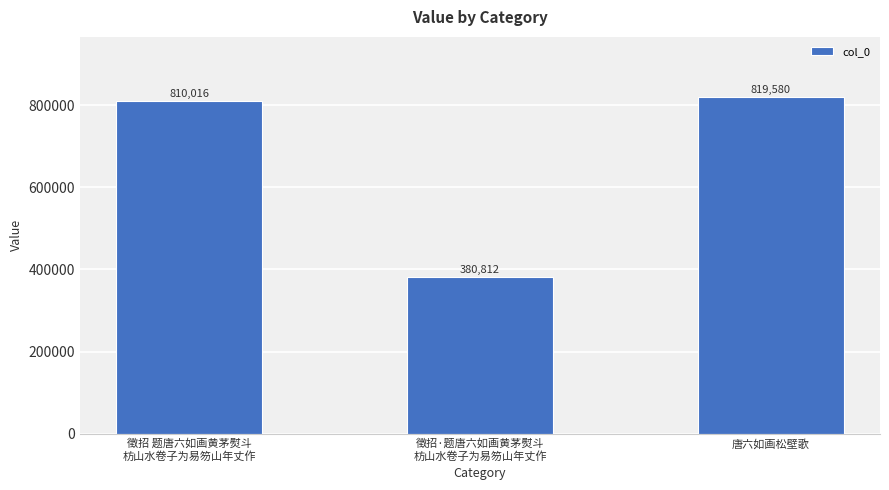

Which category has the highest value across all series?

唐六如画松壁歌